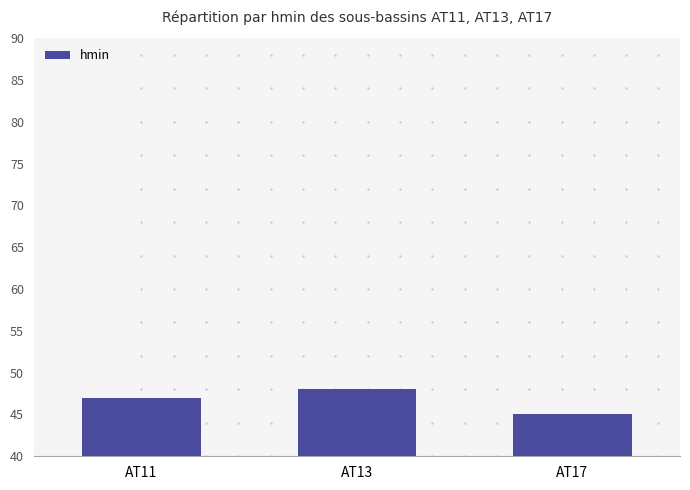

List the labels in order of value, smallest first.

AT17, AT11, AT13